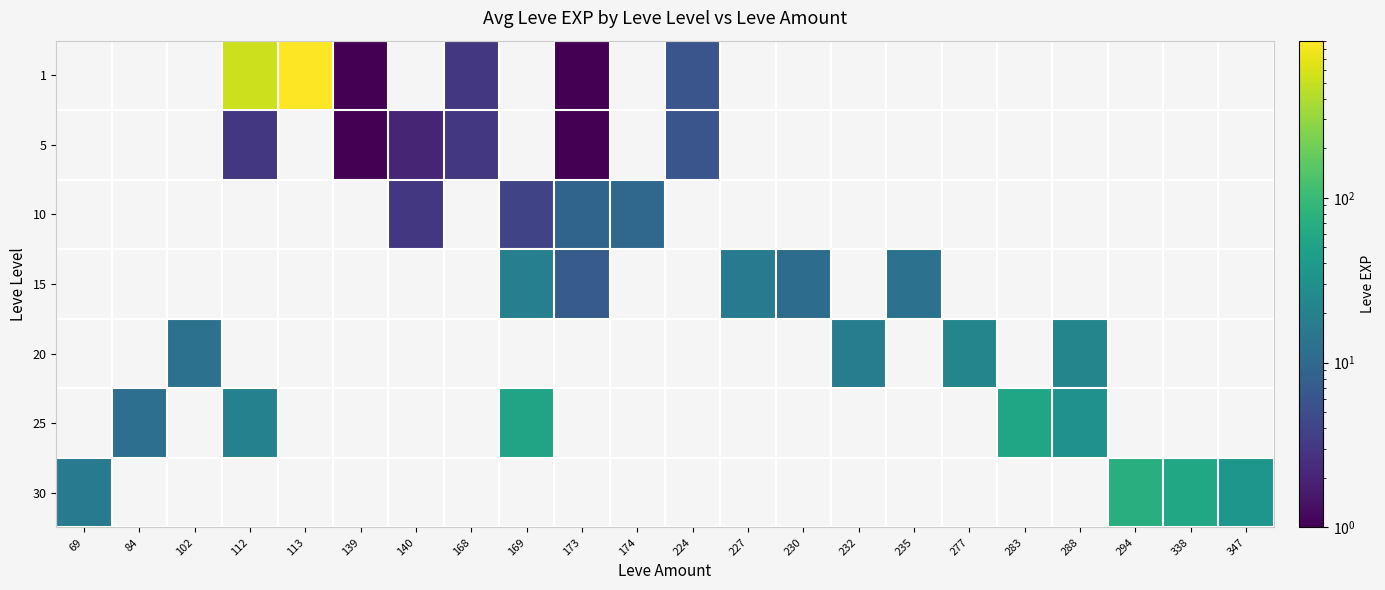

How many categories are shown in the chart?

22